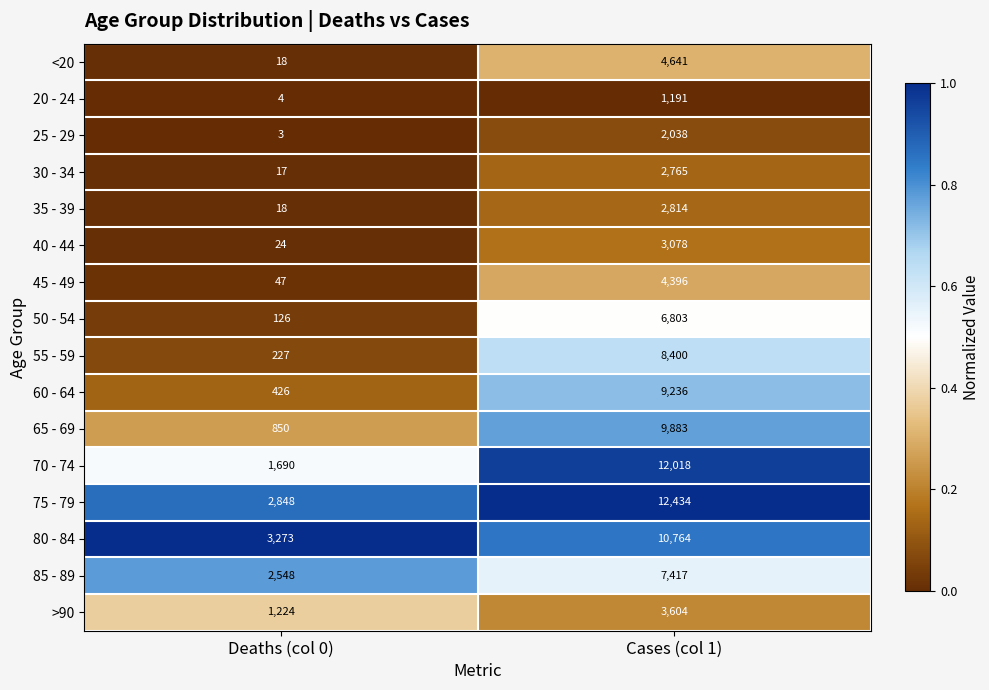

What is the sum of the >90 values at Cases (col 1) and Deaths (col 0)?

4828